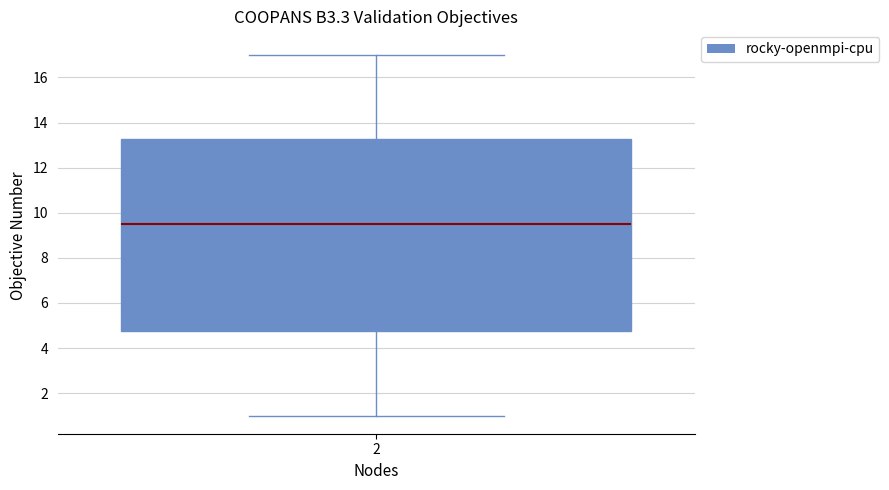

Where is the upper edge of the box at x = 2 on the y-axis? The values are not printed on the chart, so give them approximately, as read against the axis.

13.2